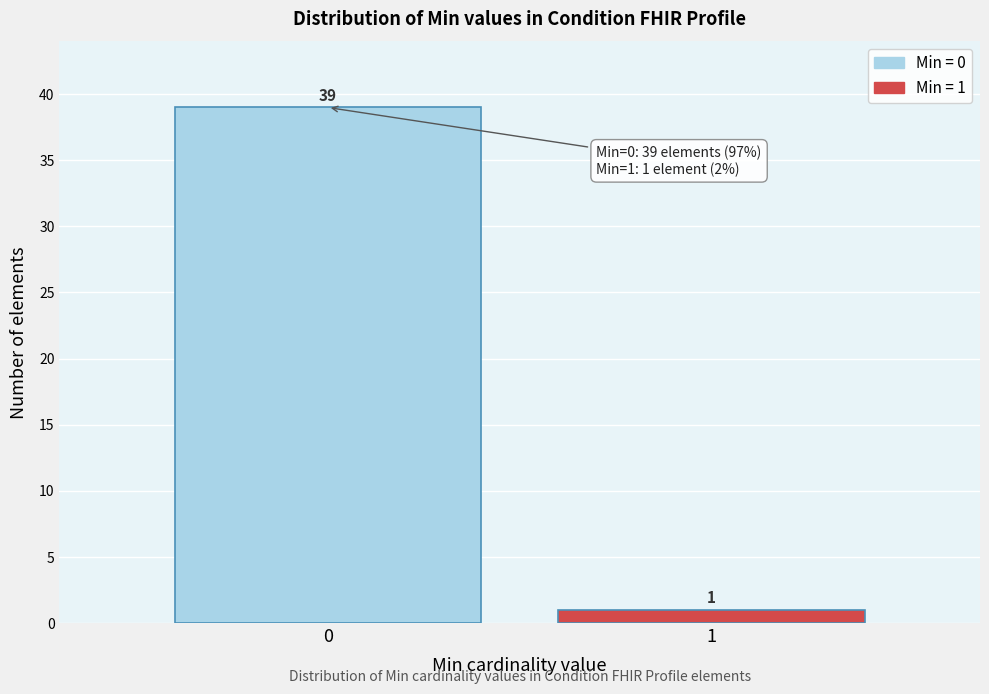

Reading left to right, list all the values displayed in this chart.

39	1